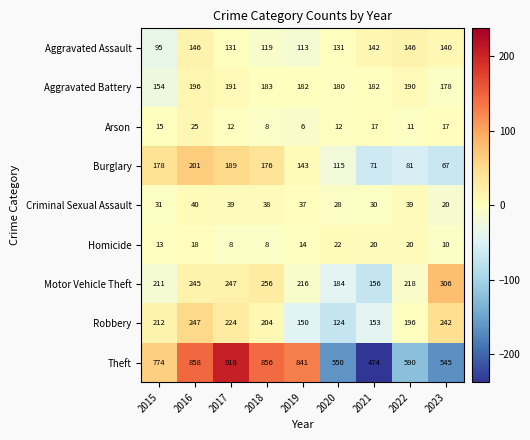

List the series in order of their peak value, lowest first.

Homicide, Arson, Criminal Sexual Assault, Aggravated Assault, Aggravated Battery, Burglary, Robbery, Motor Vehicle Theft, Theft